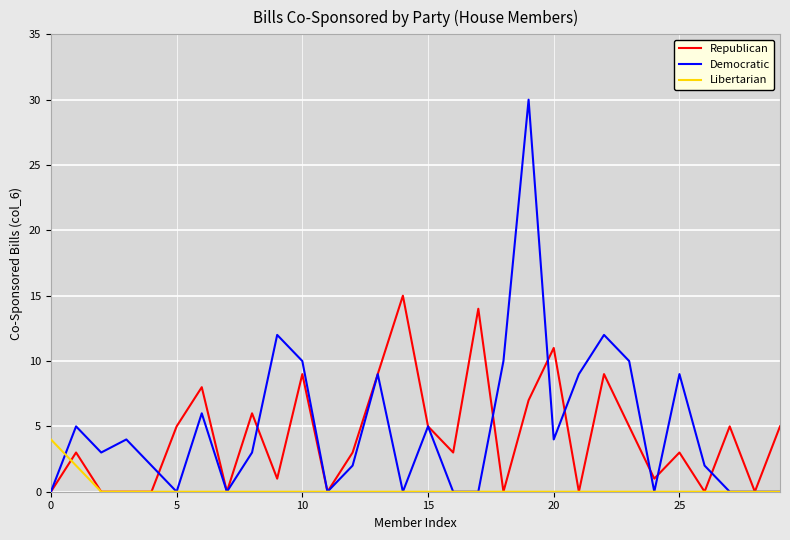

How many lines are shown in the chart?

3